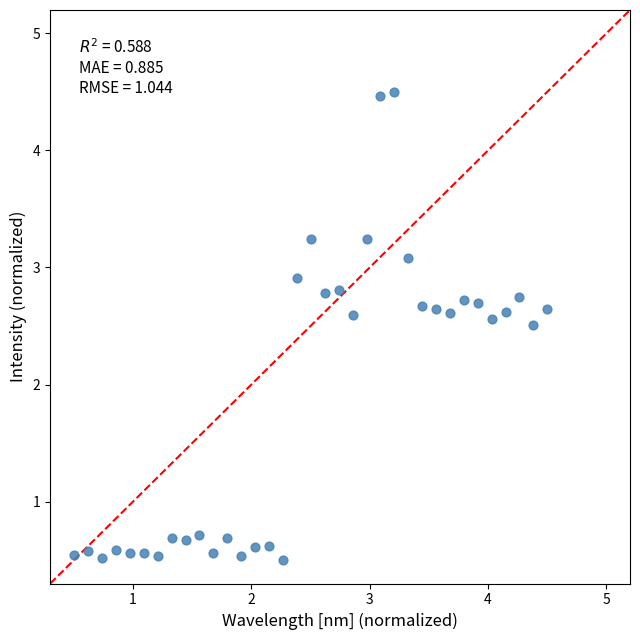

What Y value in the scatter plot is closest to 2?

2.5